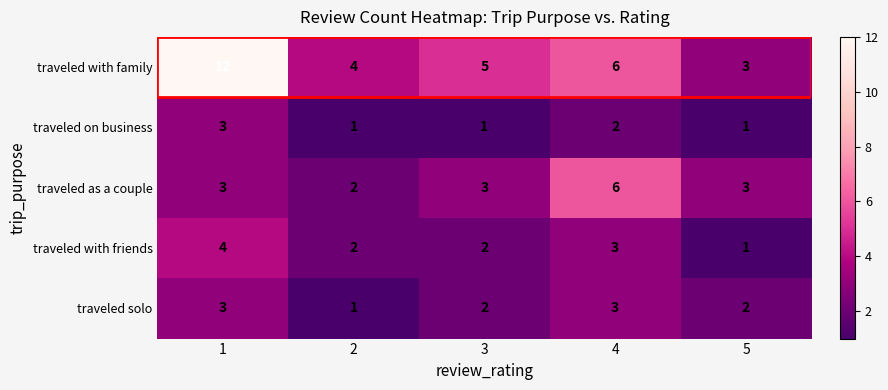

What is the lowest value of the traveled with family series?

3